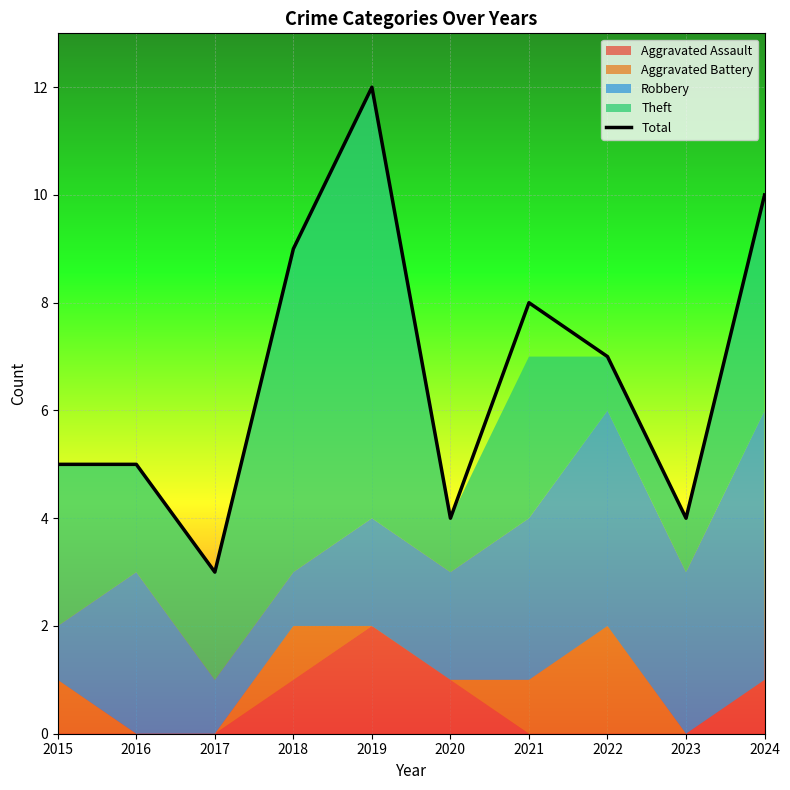

What is the minimum value for Total?

3